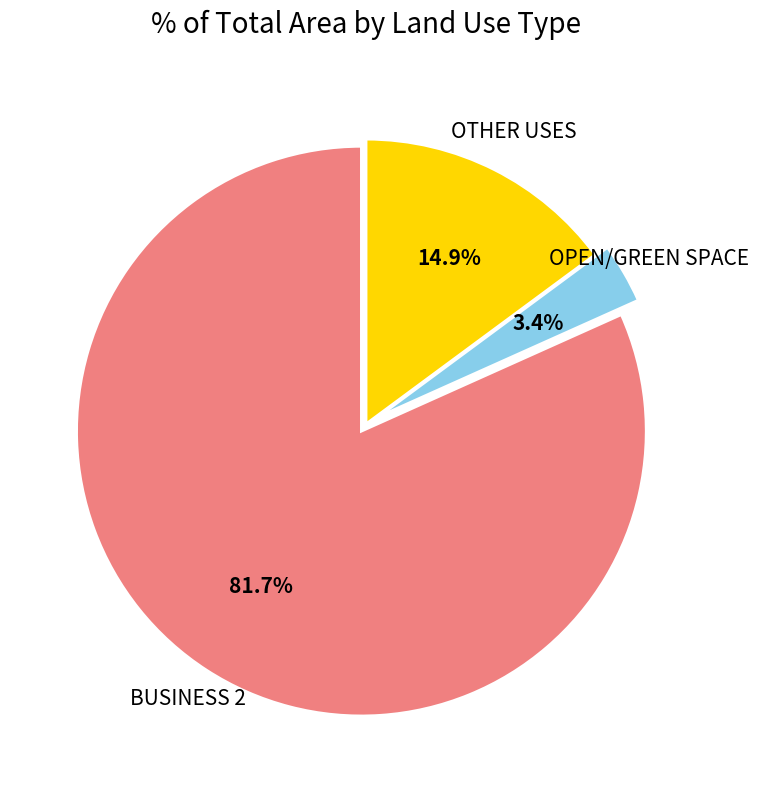

Does any single category account for the majority?

Yes